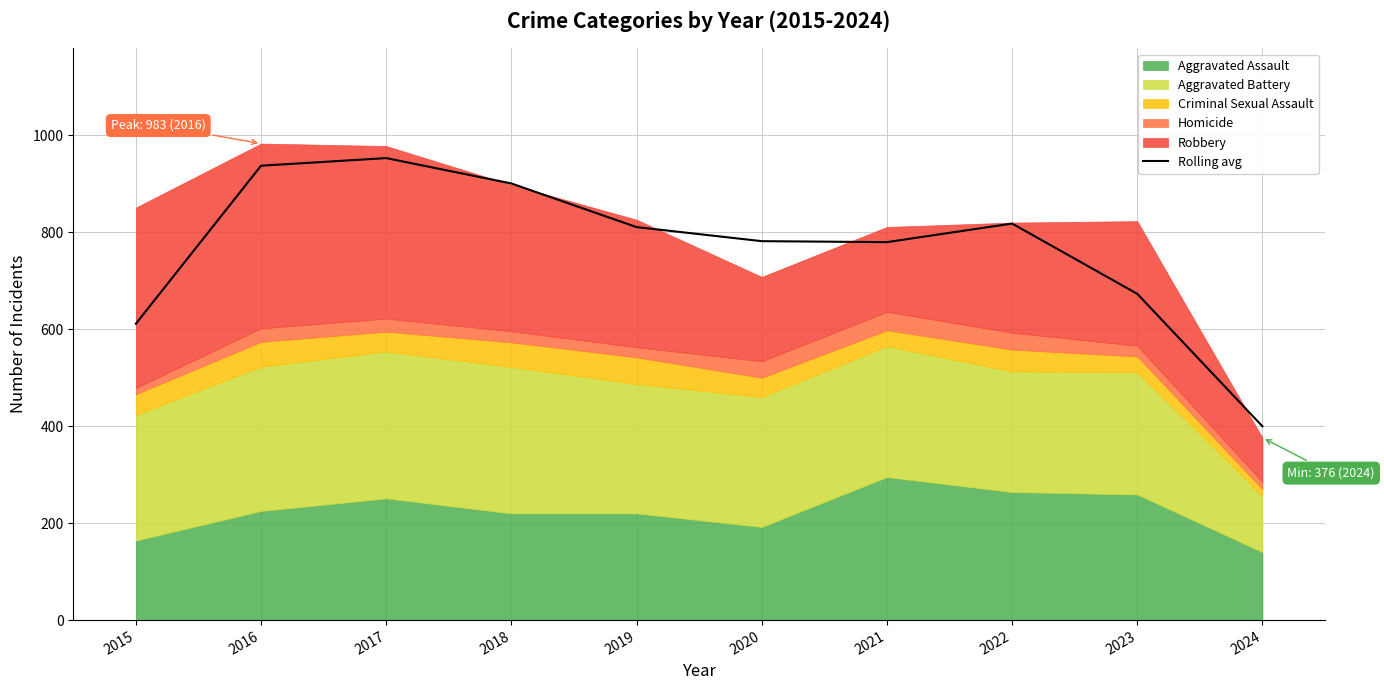

Where is the data nearest to the value 676?

2023